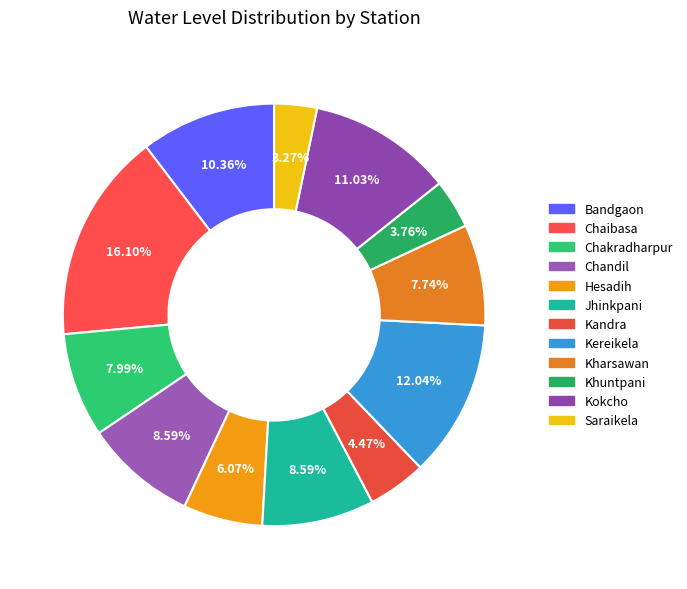

Approximately how many times larger is the value at Kharsawan compared to Kokcho?

0.7